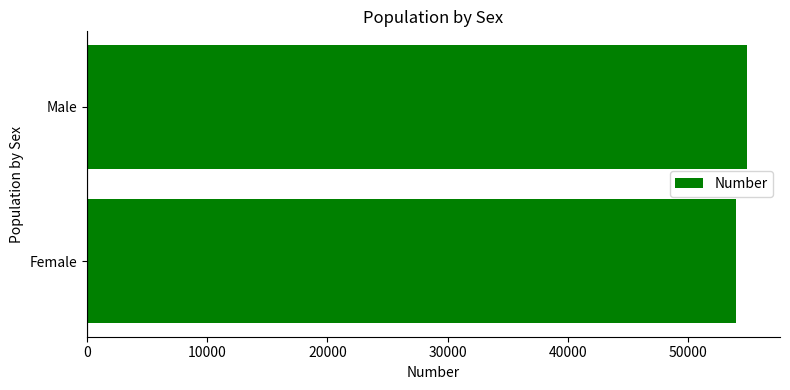

What is the sum of all values?

108921